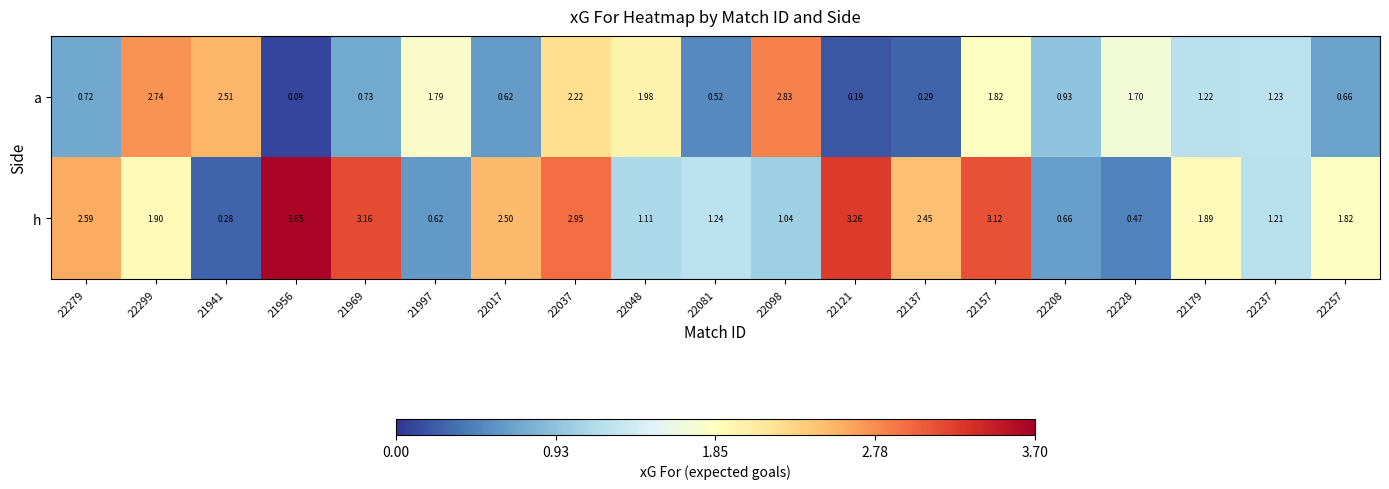

Is the value of h at 22081 greater than the value of a at 22121?

Yes